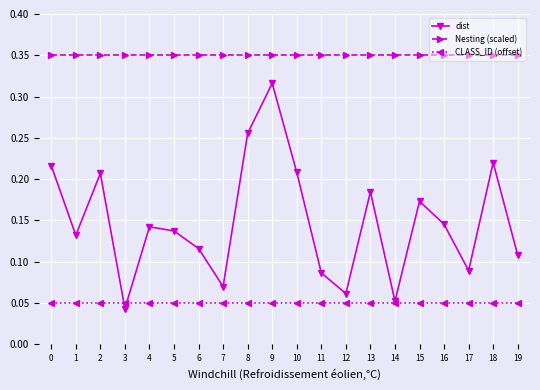

List the series in order of their peak value, highest first.

Nesting (scaled), dist, CLASS_ID (offset)